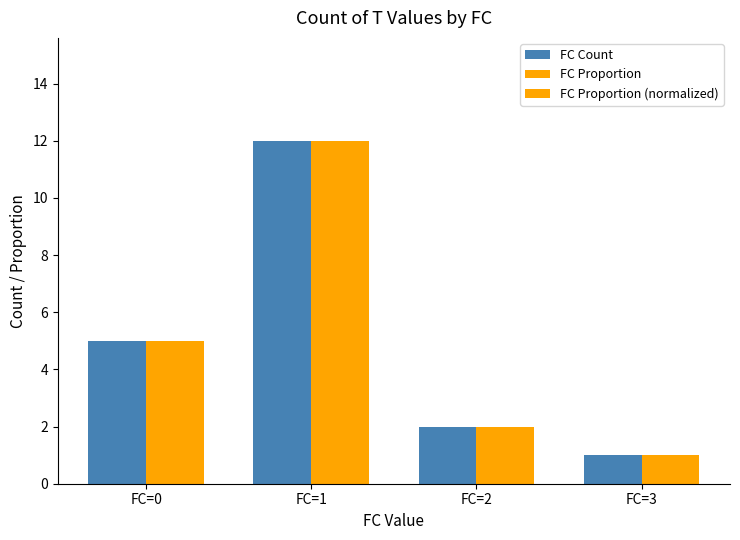

The value of FC Proportion at FC=0 is 7.6. True or false?

False